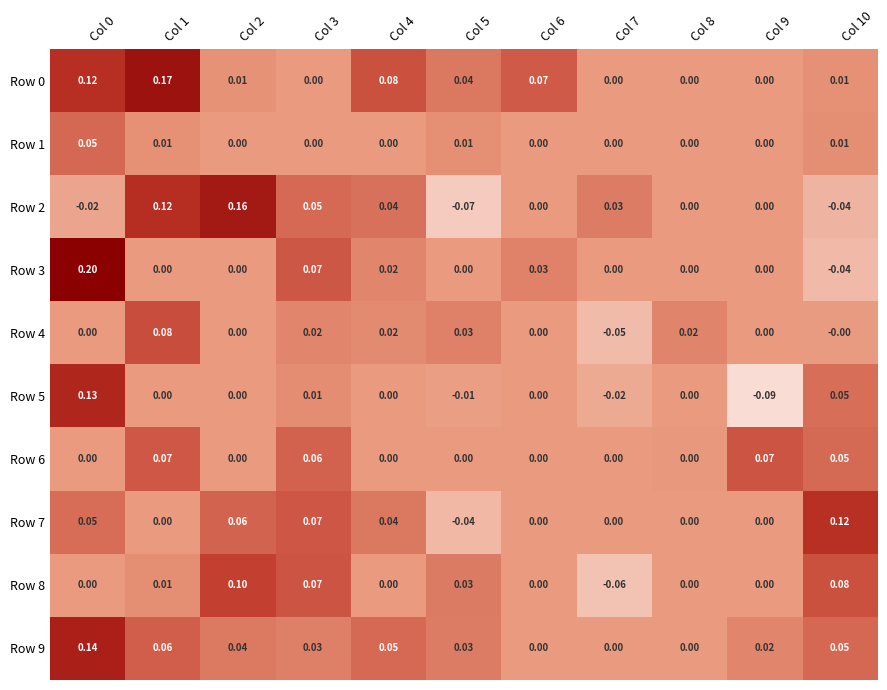

Is the value of Row 4 at Col 1 greater than the value of Row 9 at Col 6?

Yes